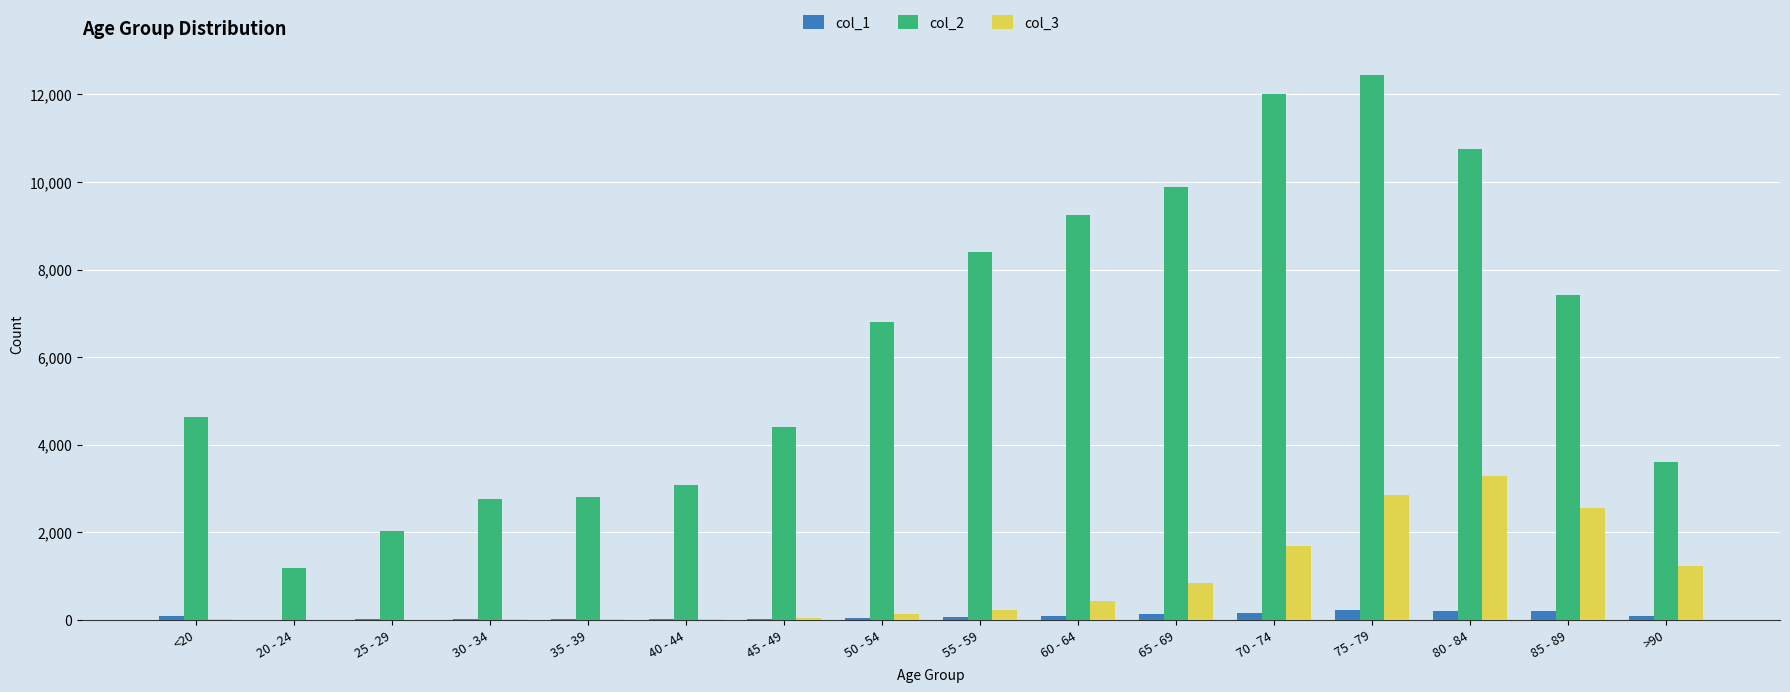

At which category is the sum across all series the highest?

75 - 79